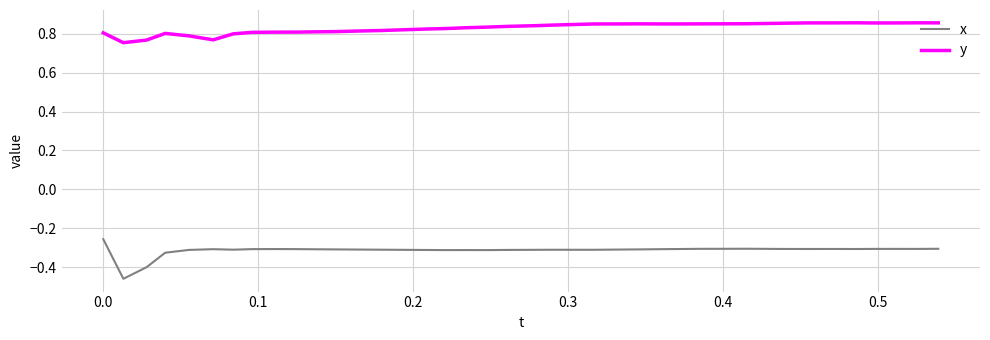

True or false: y and x cross at least once.

False